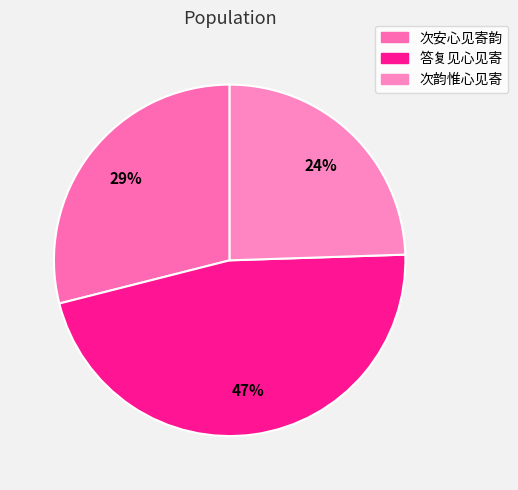

Rank the categories by value from lowest to highest.

次韵惟心见寄, 次安心见寄韵, 答复见心见寄